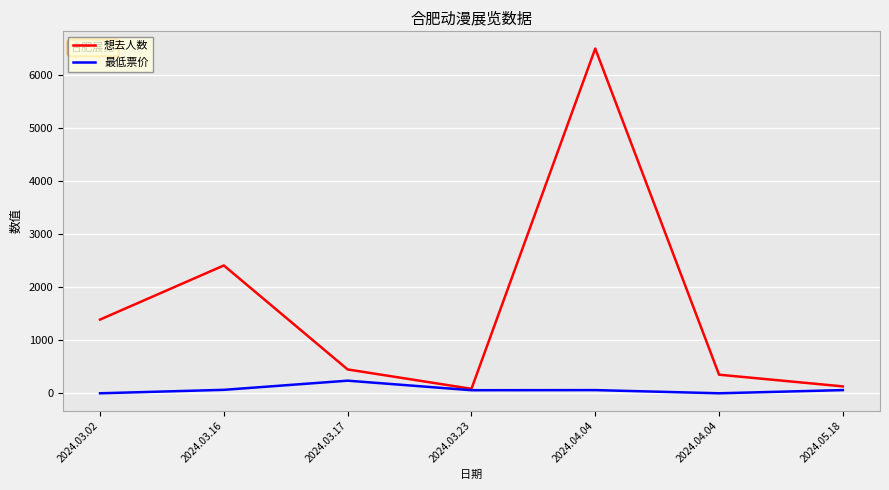

Does the chart display data point markers on the line(s)?

No